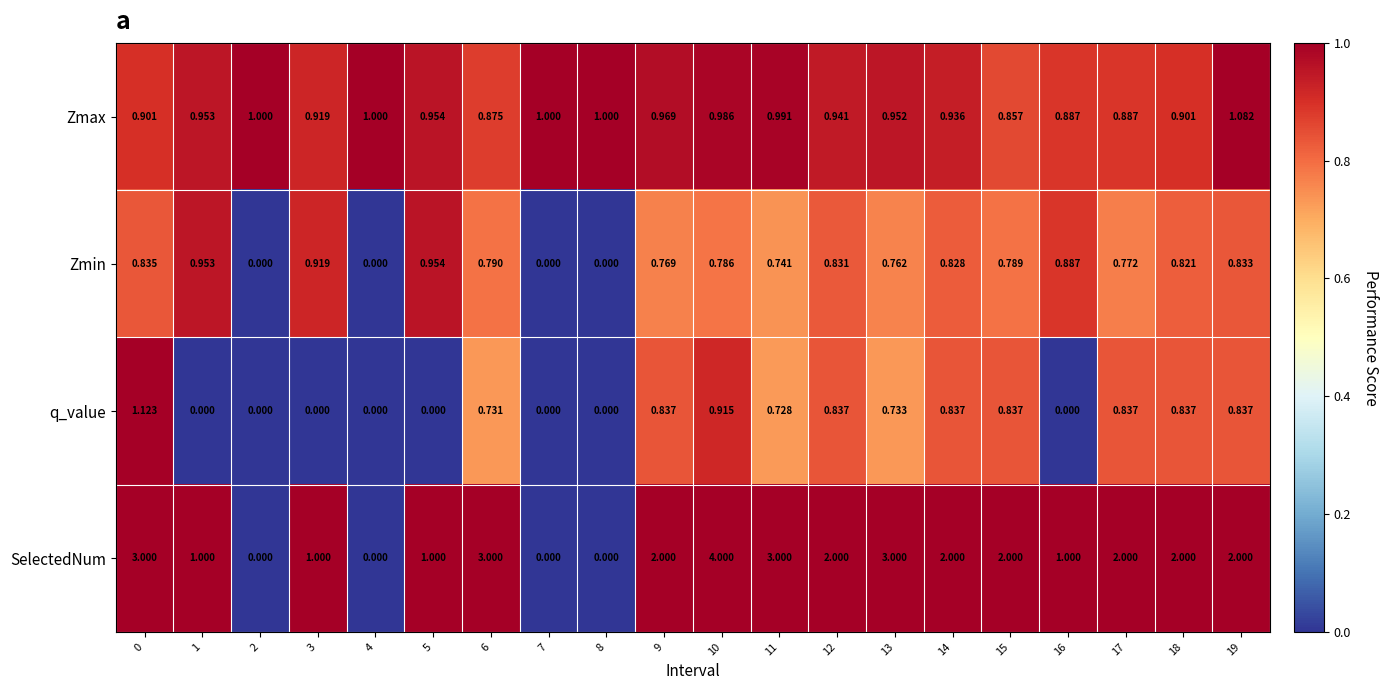

Between 1 and 13, which series saw the biggest shift?

SelectedNum